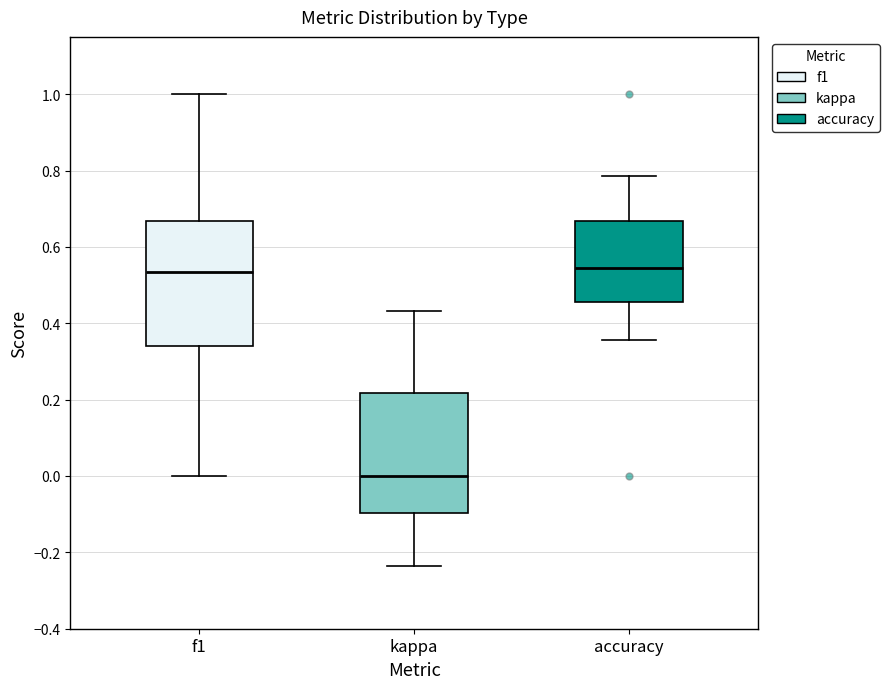

Reading left to right, read every box against the y-axis: the position of its median line, the range the box covers, and the ends of its whiskers. The values are not printed on the chart, so give them approximately, as read against the axis.

f1: median 0.54, box 0.34 to 0.66, whiskers 0.00 to 1.00
kappa: median 0.00, box -0.10 to 0.22, whiskers -0.24 to 0.44
accuracy: median 0.54, box 0.46 to 0.66, whiskers 0.36 to 0.78